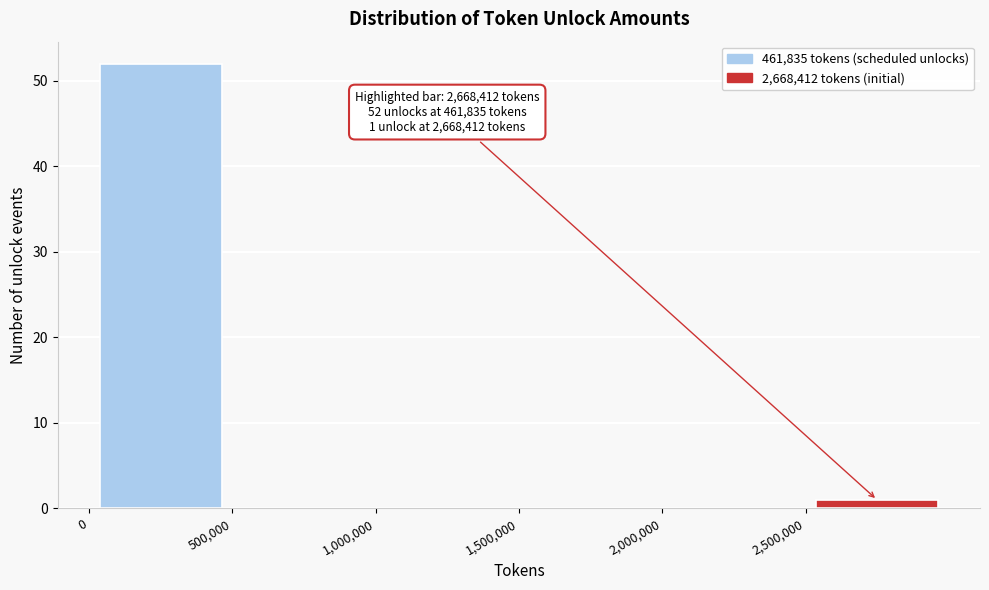

Over which range of the x-axis is the bar tallest?

0 to 500000